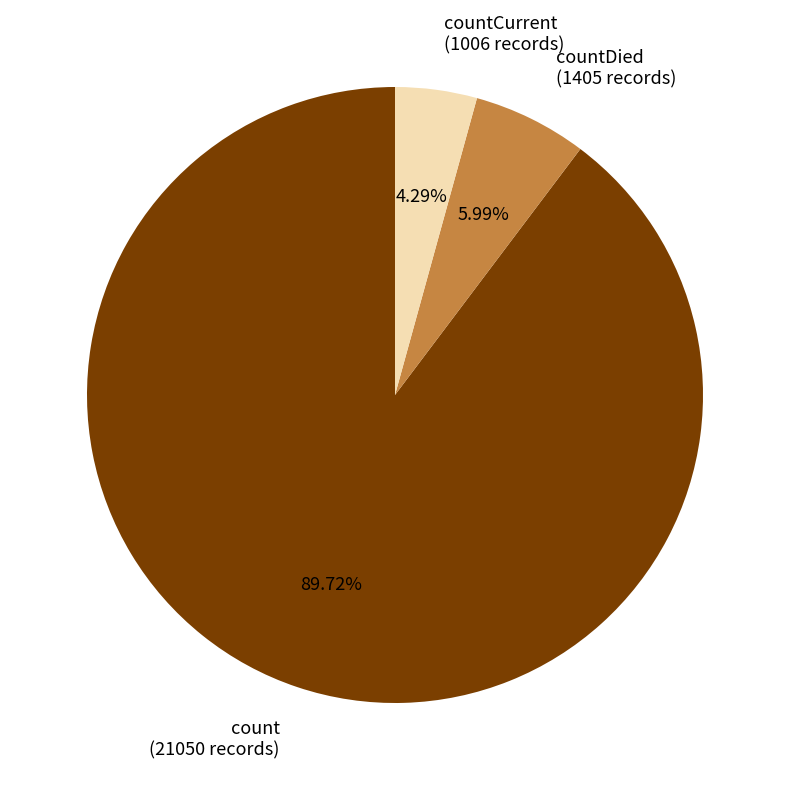

Is there a majority slice in this chart?

Yes